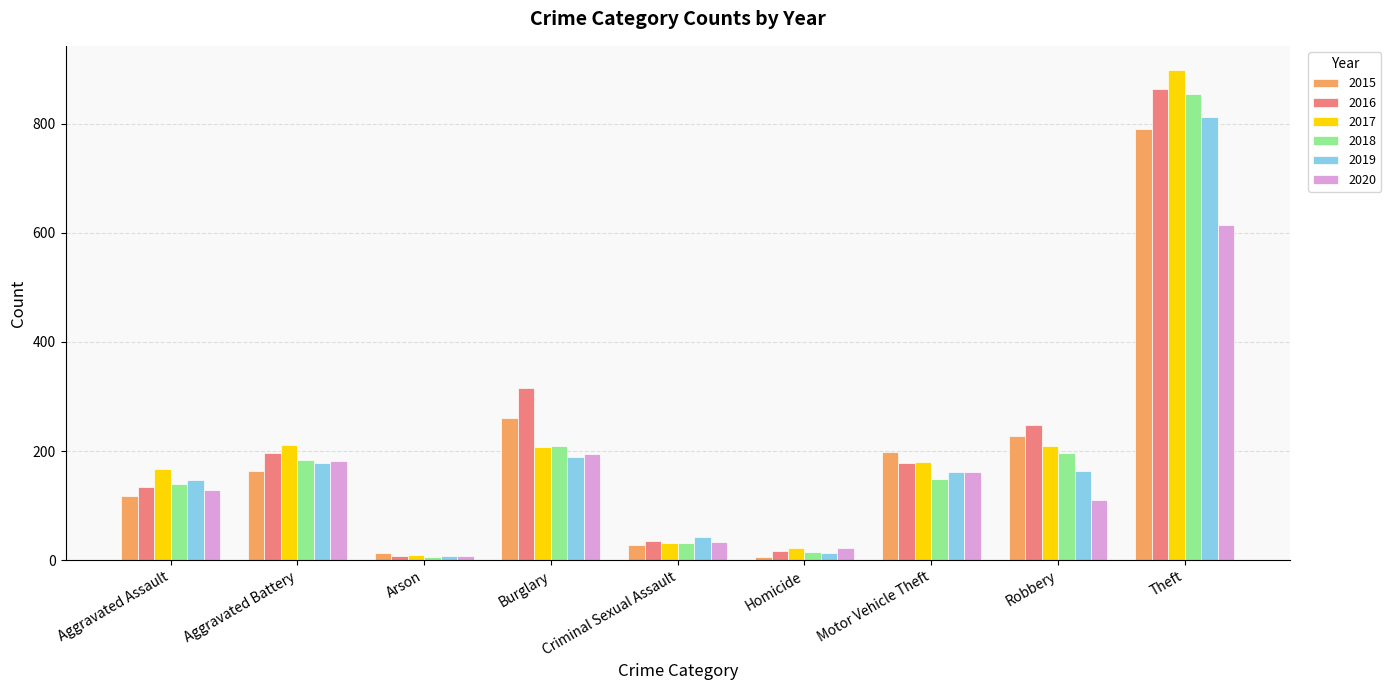

What is the difference between the 2019 values at Arson and Robbery?

156